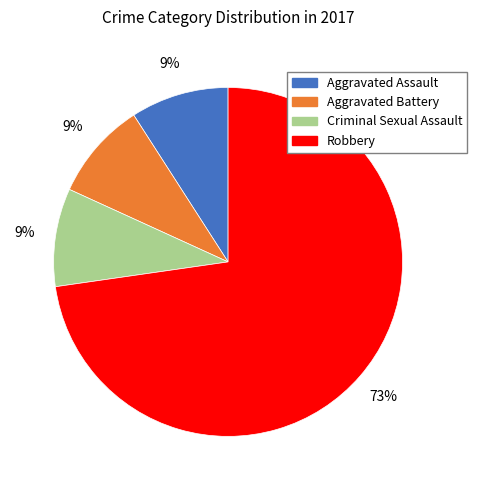

To the nearest percent, what is the combined percentage of Criminal Sexual Assault and Aggravated Assault?

18%